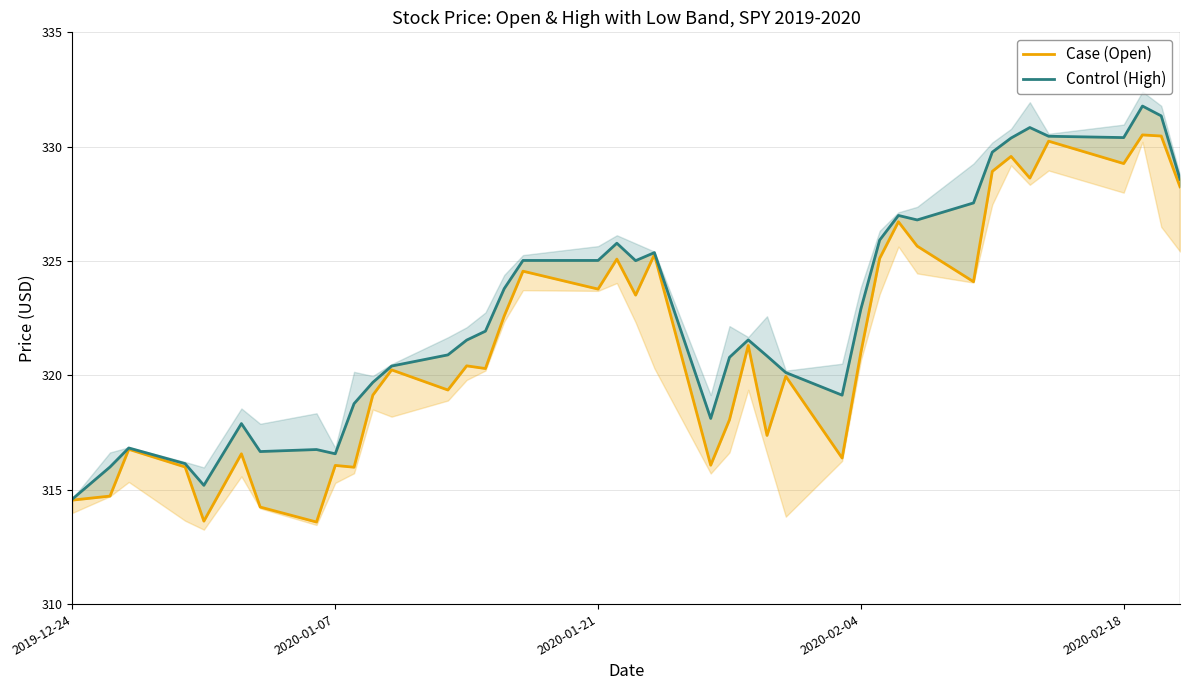

The value of Open (Case) at 14 is 73.1. True or false?

False